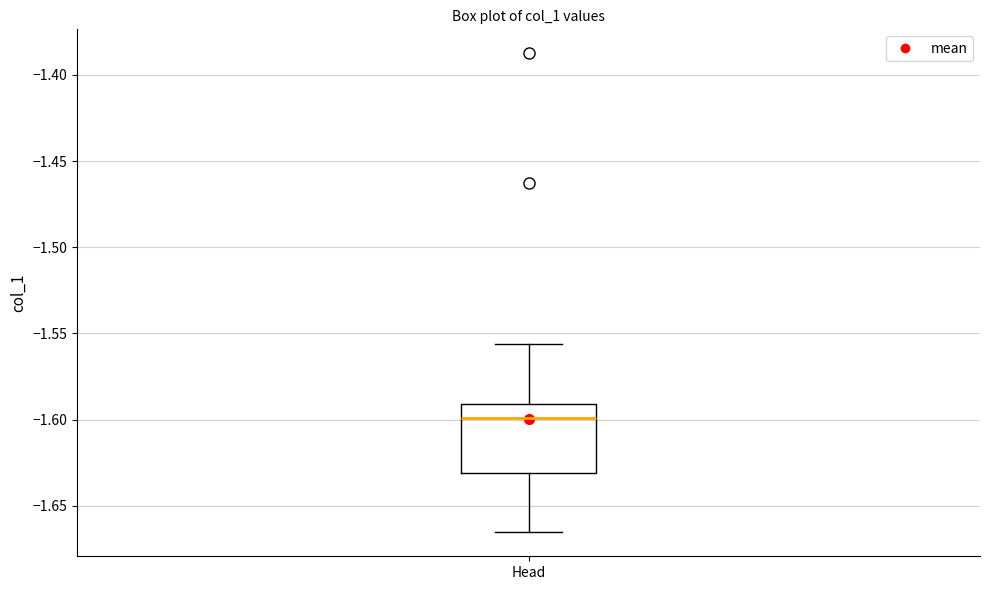

Transcribe this box plot: give where the median line is, the range the box spans, and where the two whiskers end, as read against the y-axis. The values are not printed on the chart, so give them approximately, as read against the axis.

median -1.600, box -1.630 to -1.590, whiskers -1.665 to -1.555